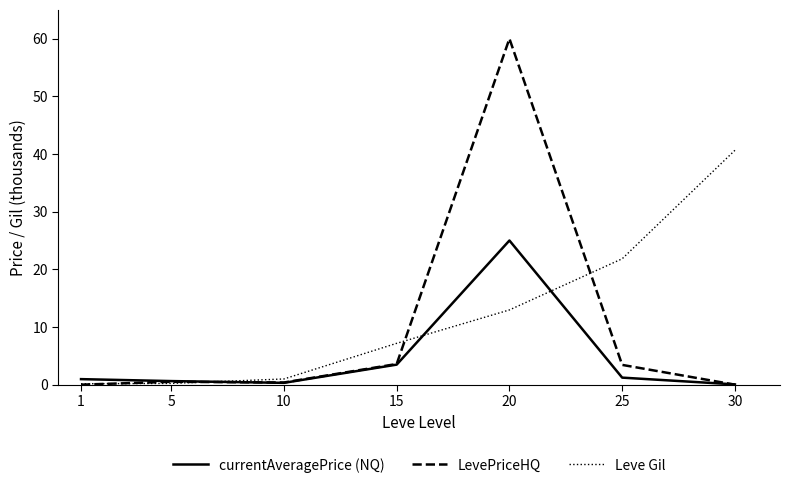

True or false: LevePriceHQ has a value of 3.6 at 15.

True